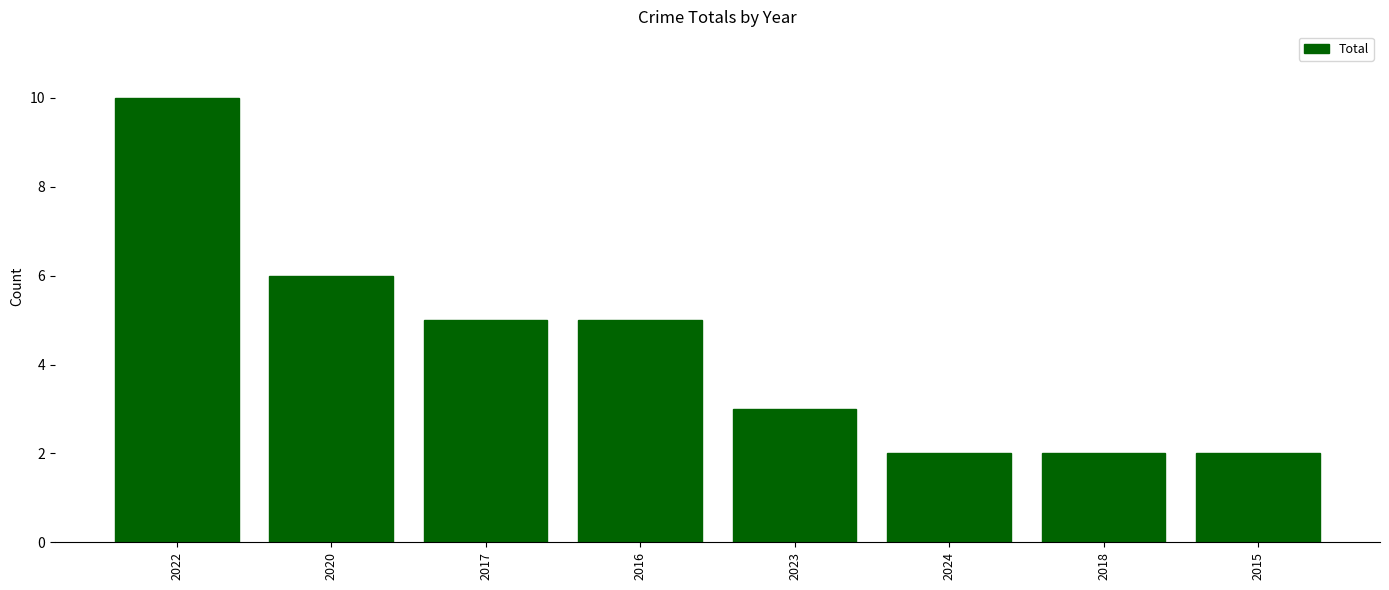

What is the sum of all values?

35